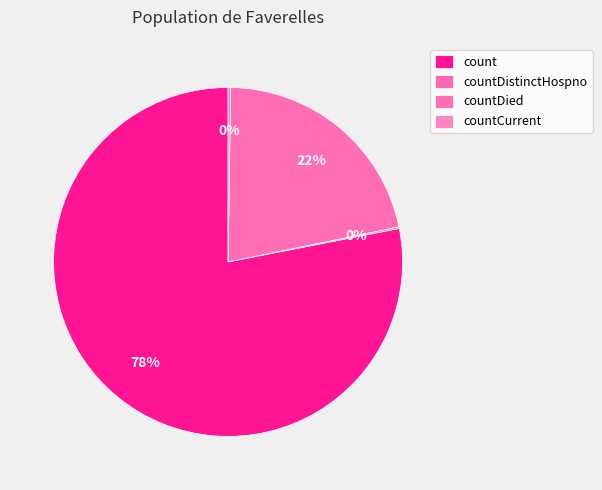

To the nearest percent, what is the combined percentage of countDied and count?

100%